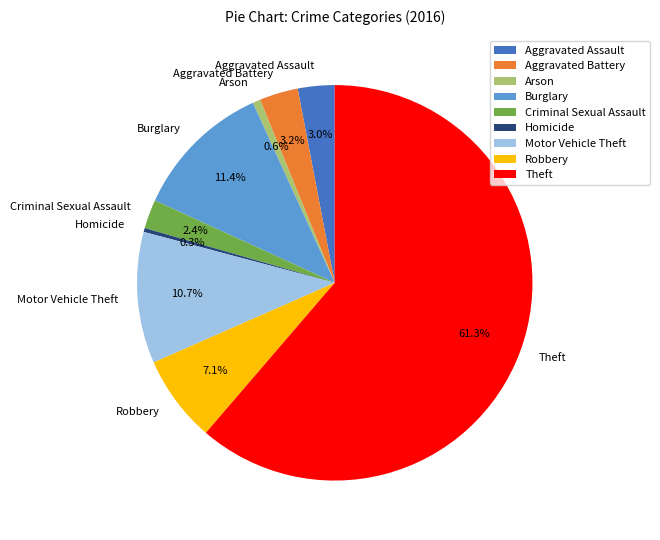

To the nearest percent, what portion does Aggravated Assault represent?

3%